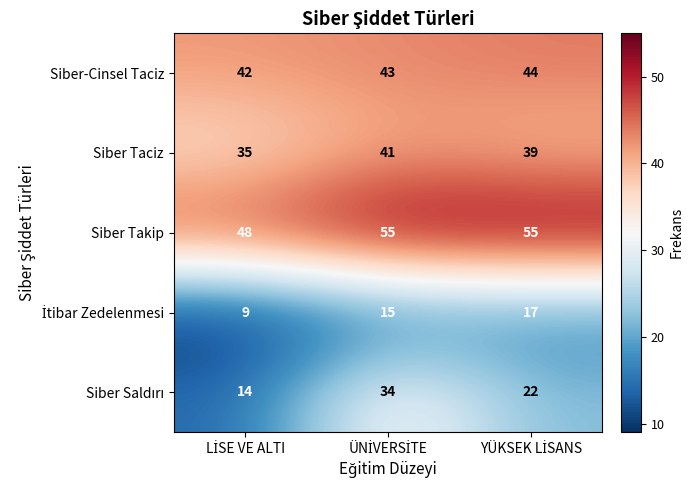

What is the difference between the maximum and minimum values in the Siber Takip series?

7